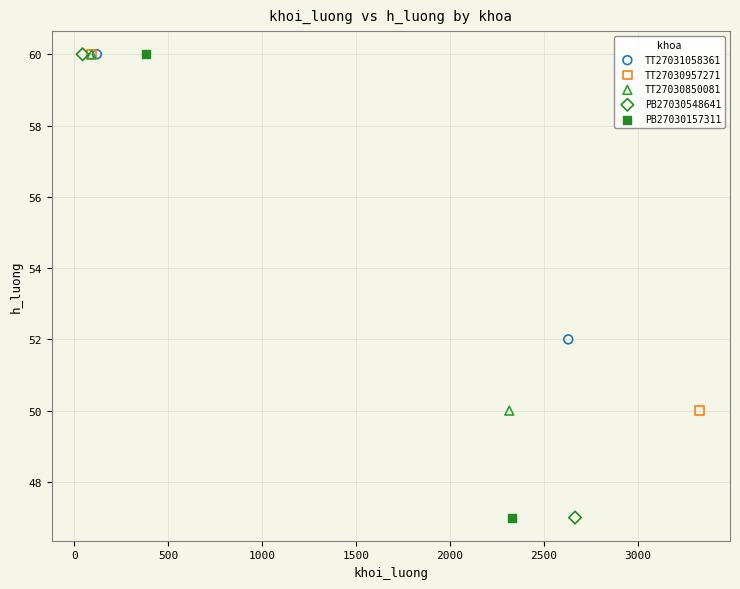

What are all the series names shown in the legend?

TT27031058361, TT27030957271, TT27030850081, PB27030548641, PB27030157311